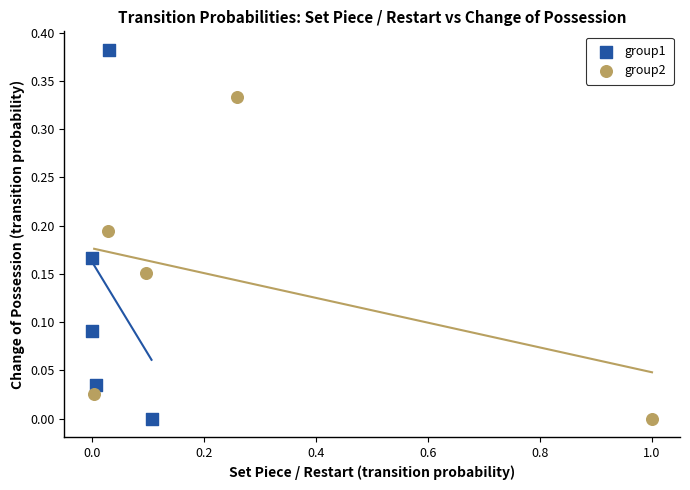

Which series contains the highest Y value?

group1